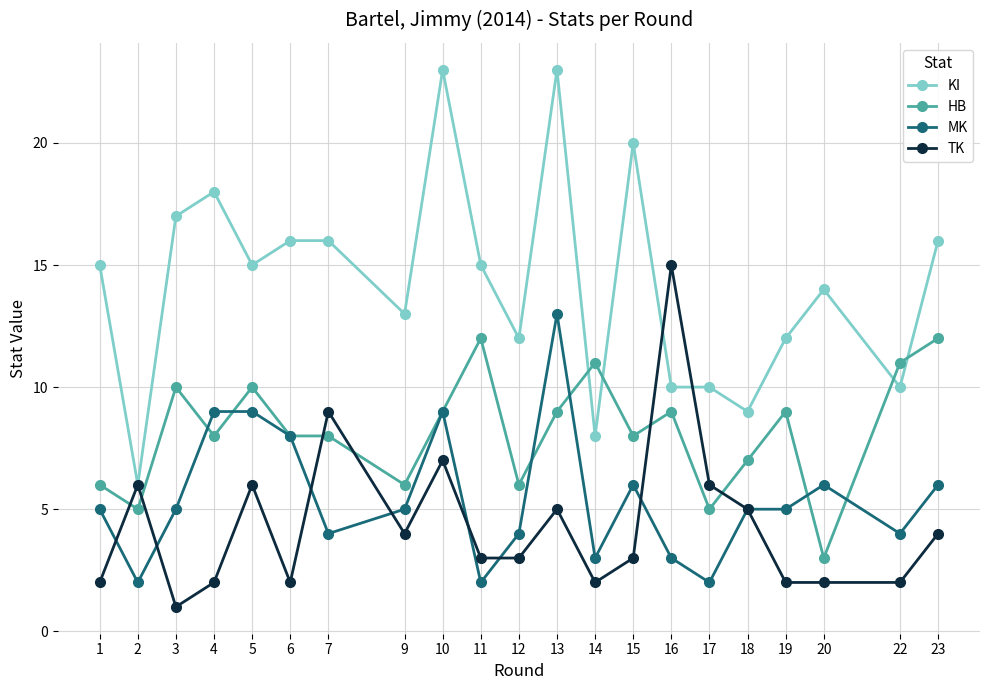

Which series ends up on top after the final intersection of HB and KI?

KI